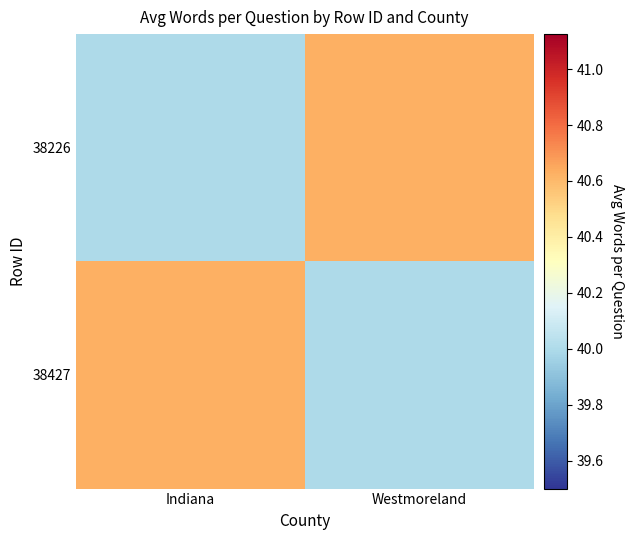

What is the total value across all series at Indiana?

80.6